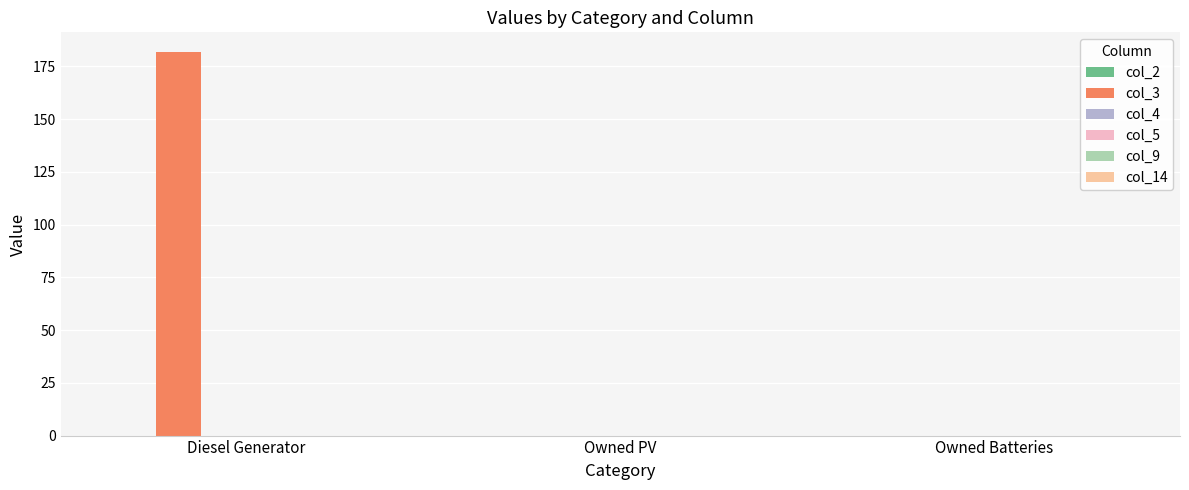

What is the greatest value displayed?

182